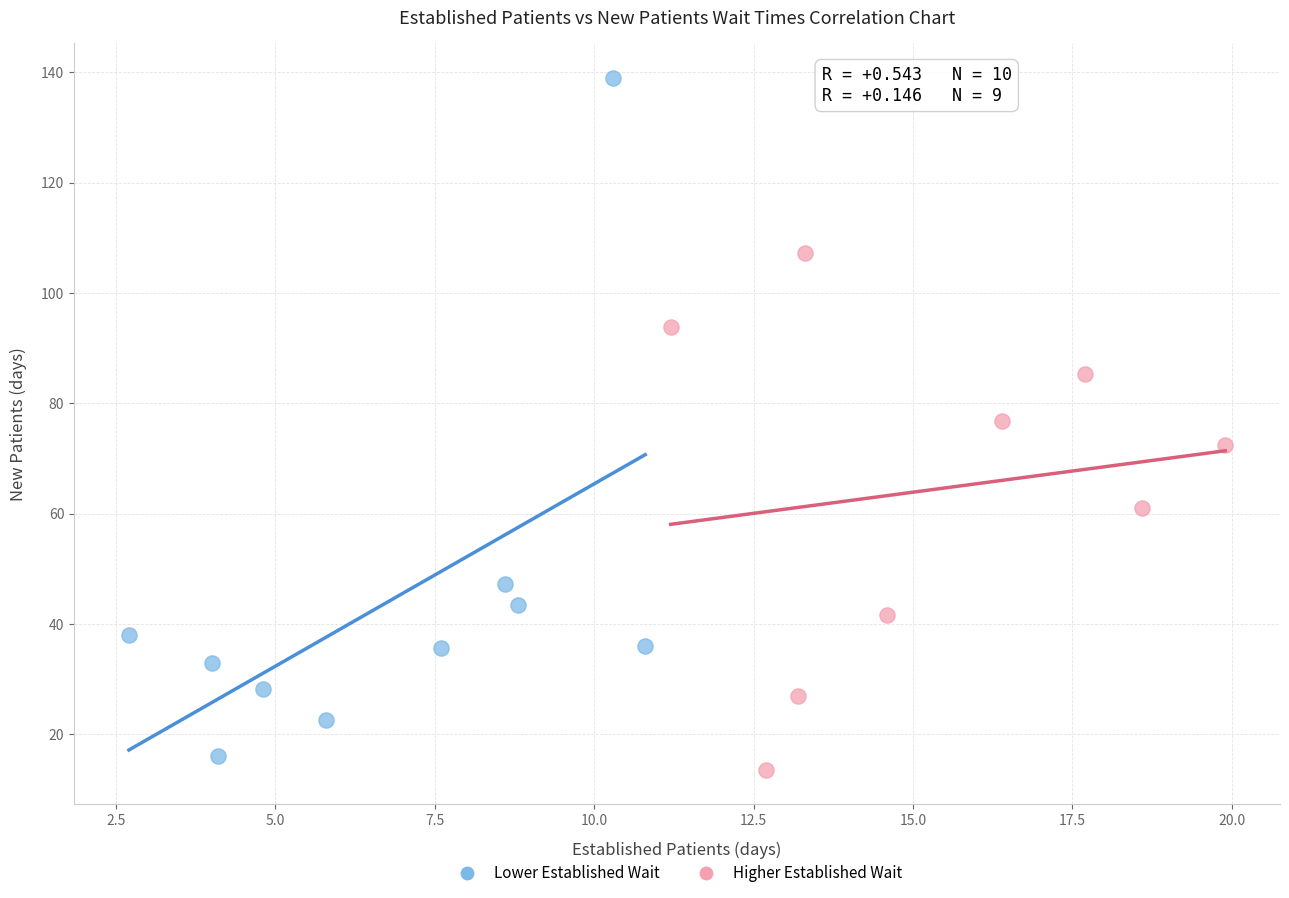

Which series has the largest Y range (max minus min)?

Lower Established Wait